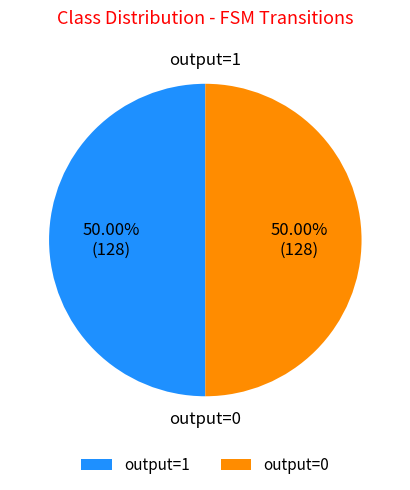

How many segments does this pie chart have?

2